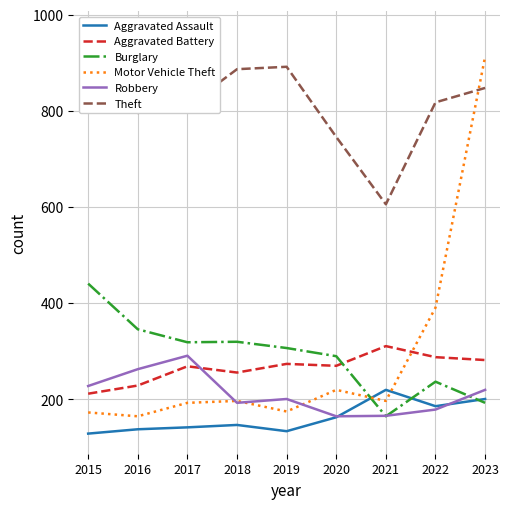

Rank the series at 2021 from lowest to highest value.

Burglary, Robbery, Motor Vehicle Theft, Aggravated Assault, Aggravated Battery, Theft